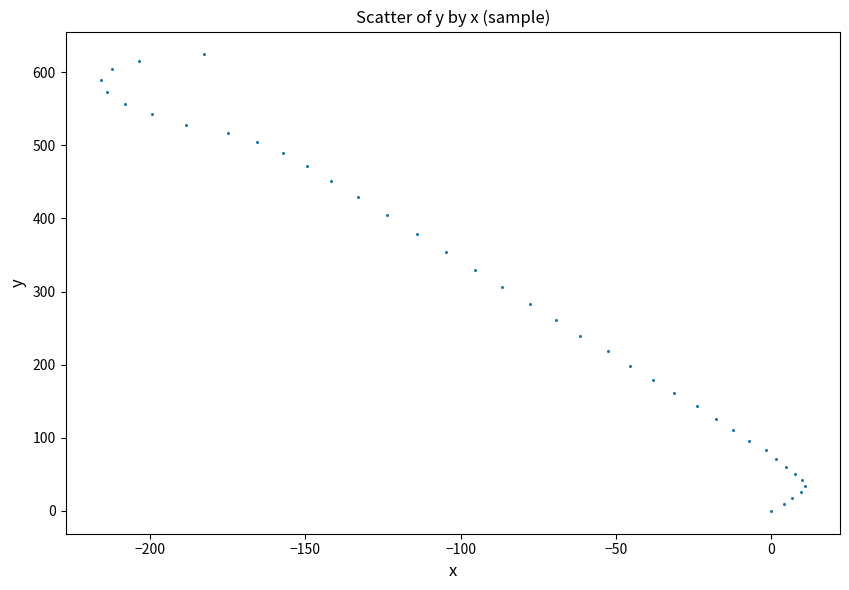

What is the range of X values (max minus min)?

226.6